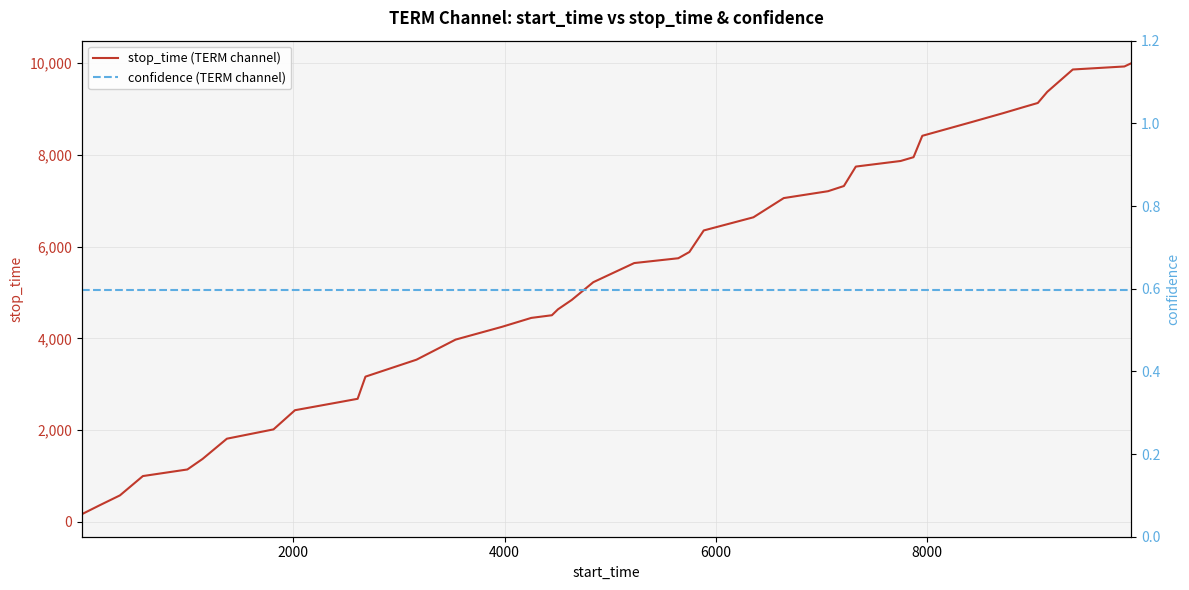

Reading left to right, transcribe all the data shown in this chart.

stop_time (TERM channel): 167.0	360.0	577.0	998.0	1142.0	1372.0	1813.0	2016.0	2434.0	2609.0	2683.0	3166.0	3536.0	3974.0	4252.0	4447.0	4505.0	4635.0	4839.0	5226.0	5643.0	5748.0	5884.0	6354.0	6641.0	7060.0	7210.0	7323.0	7747.0	7869.0	7952.0	8418.0	8717.0	8912.0	9045.0	9134.0	9376.0	9864.0	9930.0	10001.0
confidence (TERM channel): 0.6	0.6	0.6	0.6	0.6	0.6	0.6	0.6	0.6	0.6	0.6	0.6	0.6	0.6	0.6	0.6	0.6	0.6	0.6	0.6	0.6	0.6	0.6	0.6	0.6	0.6	0.6	0.6	0.6	0.6	0.6	0.6	0.6	0.6	0.6	0.6	0.6	0.6	0.6	0.6